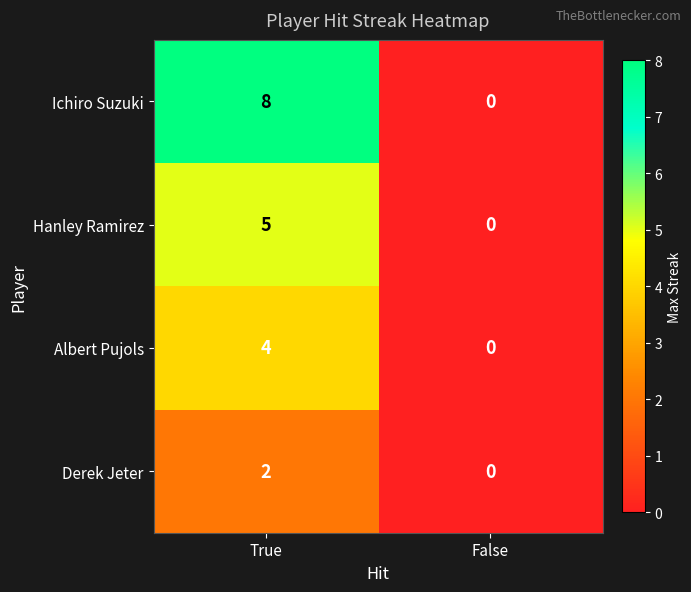

Which category has the lowest value across all series?

False